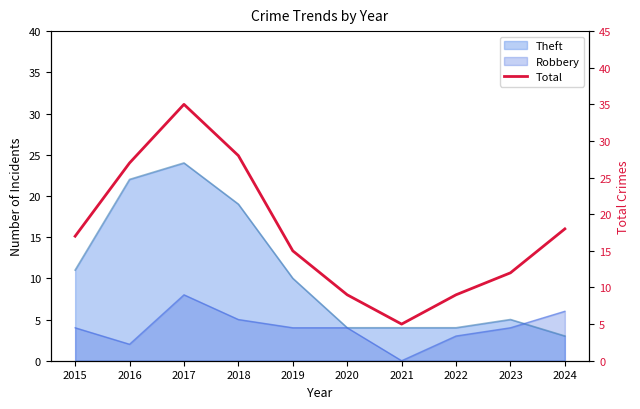

Which category has the lowest value across all series?

2021